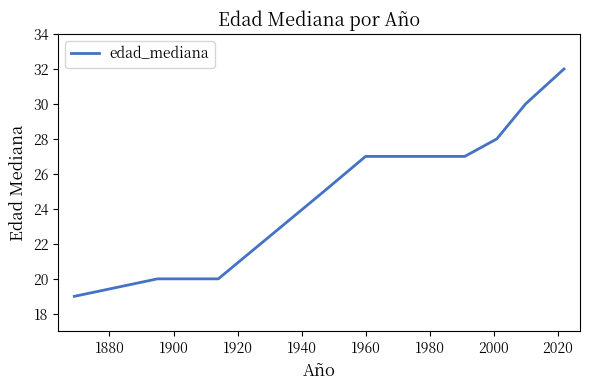

What is the difference between the maximum and minimum values?

13